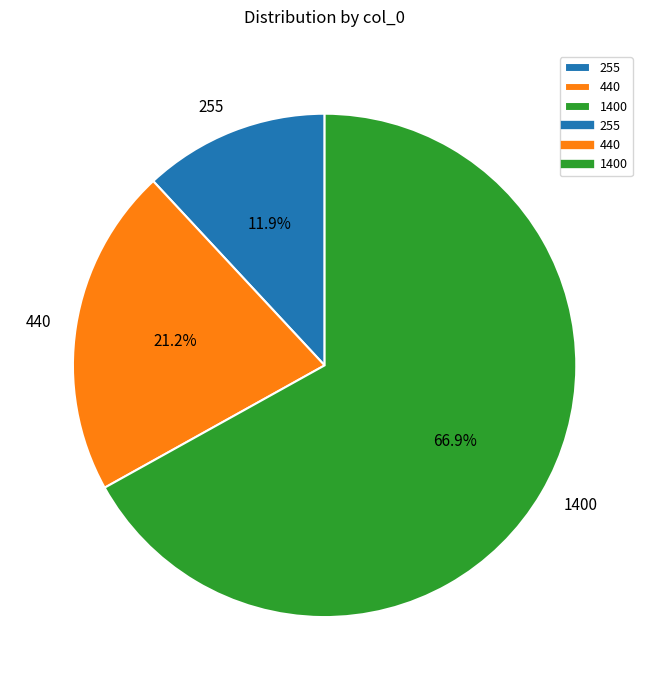

How many slices are in this pie chart?

3